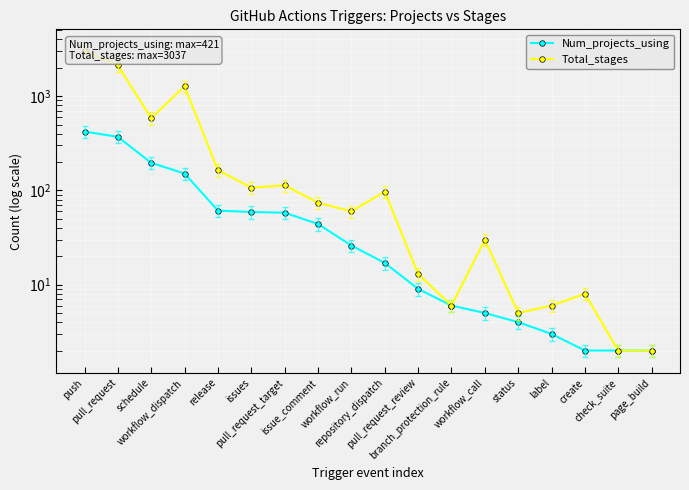

True or false: Total_stages and Num_projects_using intersect in this chart.

False